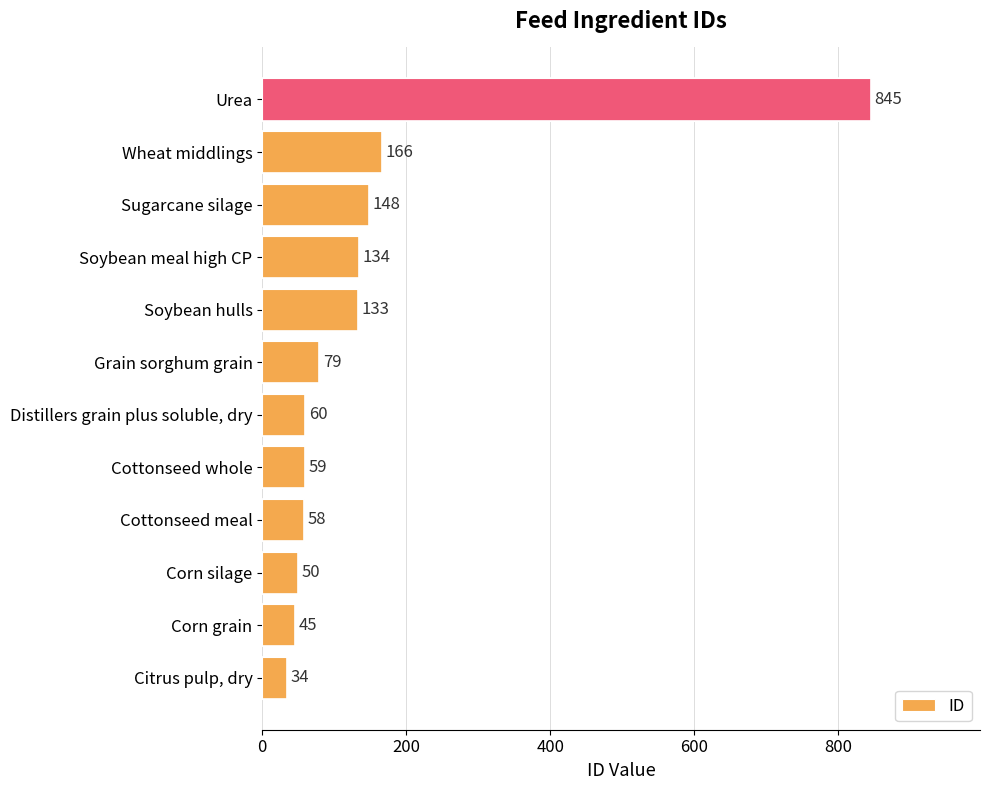

What is the average value?

151